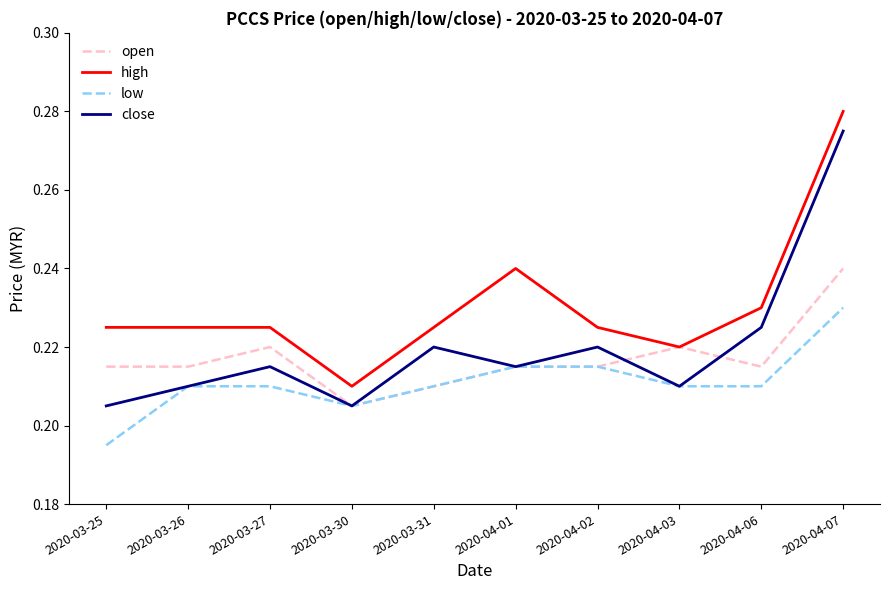

Where is high nearest to the value 0?

2020-03-30